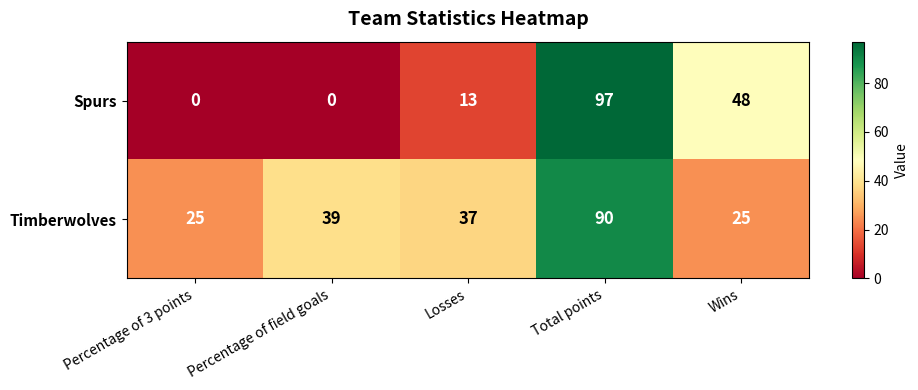

Reading right to left, transcribe all the data shown in this chart.

Spurs: 48	97	13	0	0
Timberwolves: 25	90	37	39	25